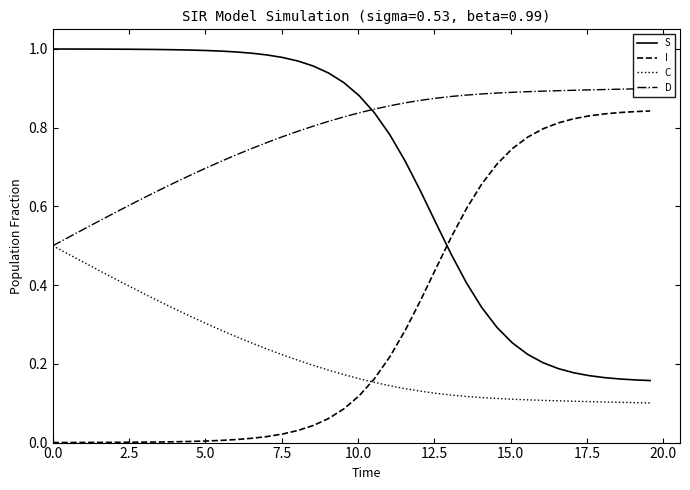

True or false: C and S cross at least once.

False